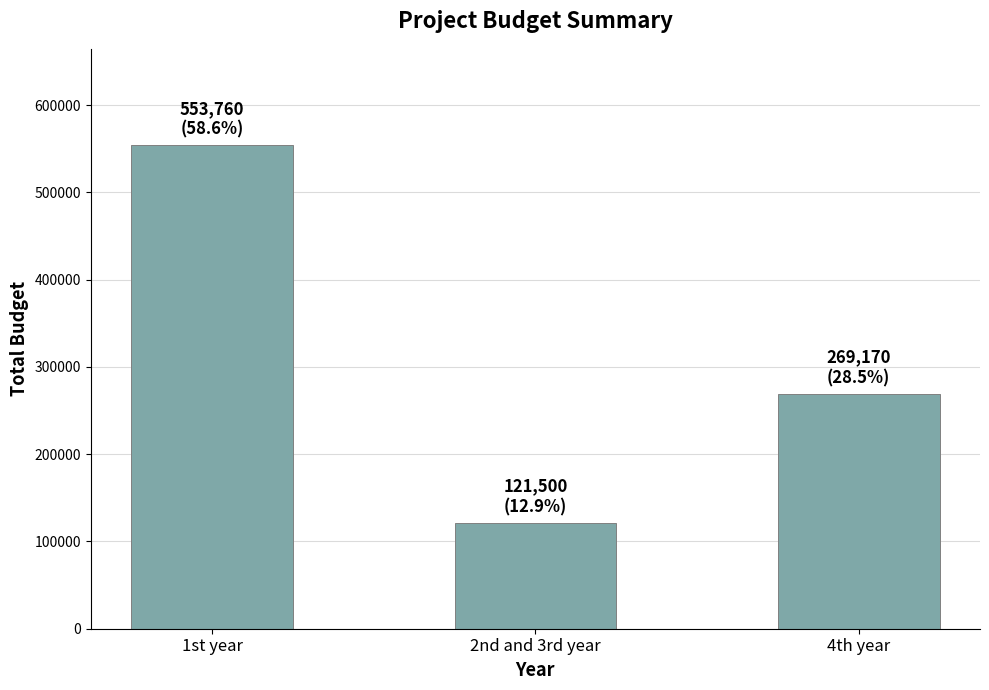

The value at 4th year is 383494. True or false?

False